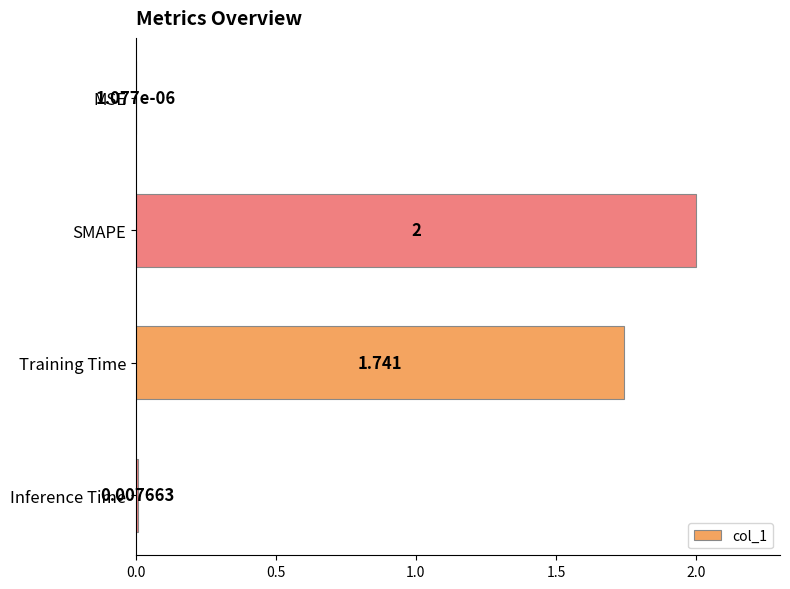

At which category does the chart reach its peak across all series?

SMAPE